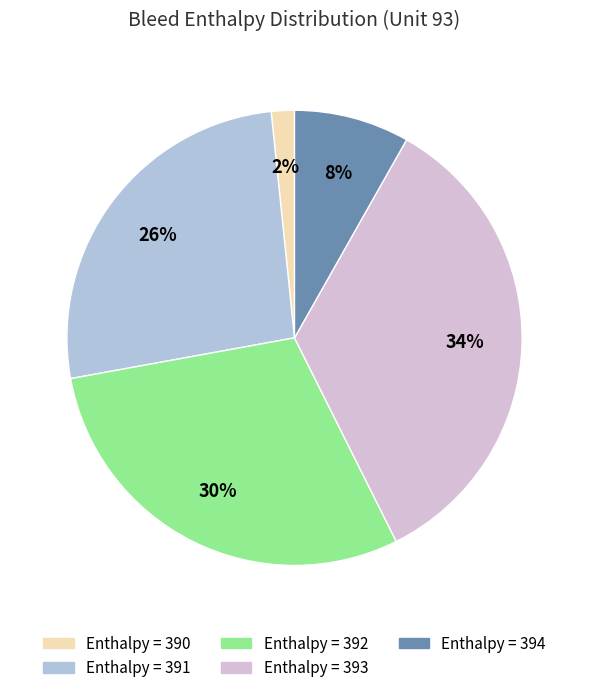

To the nearest percent, what is the average slice percentage?

20%